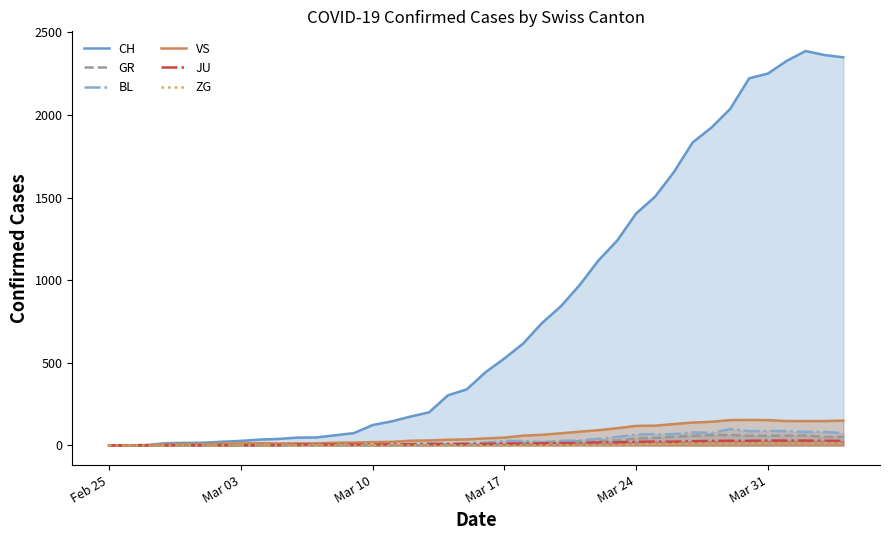

How many interior local valleys does the VS series have?

1